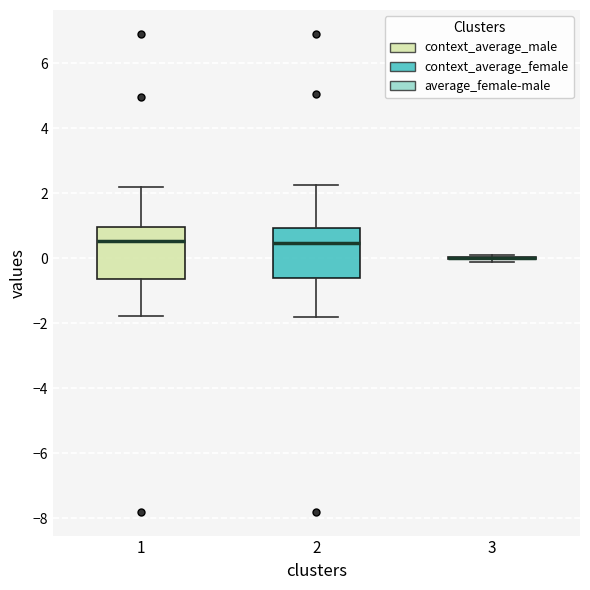

Where does the median line of the box at x = 1 sit on the y-axis? The values are not printed on the chart, so give them approximately, as read against the axis.

0.6